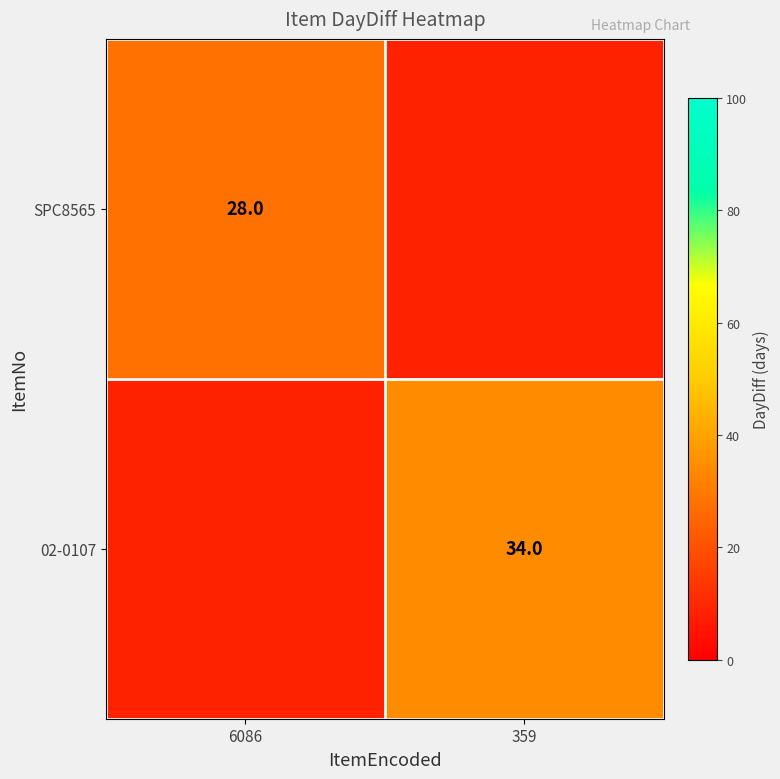

At how many categories does at least one series exceed 28?

1